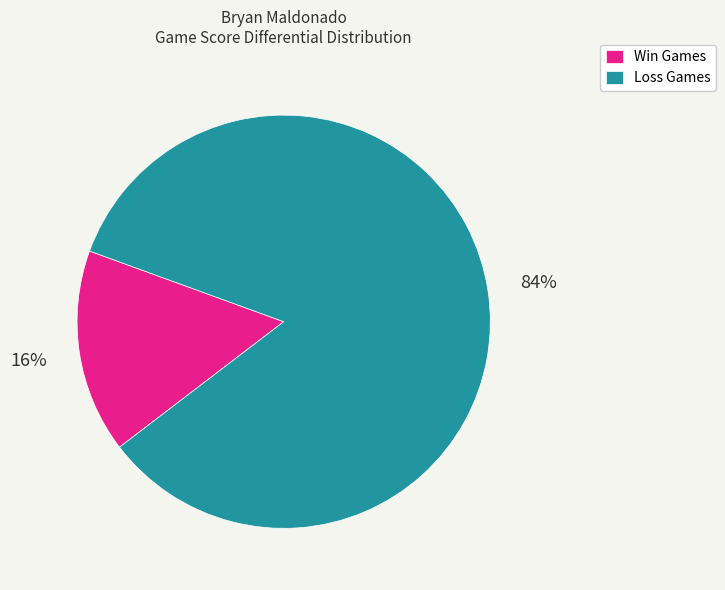

Does any single category account for the majority?

Yes